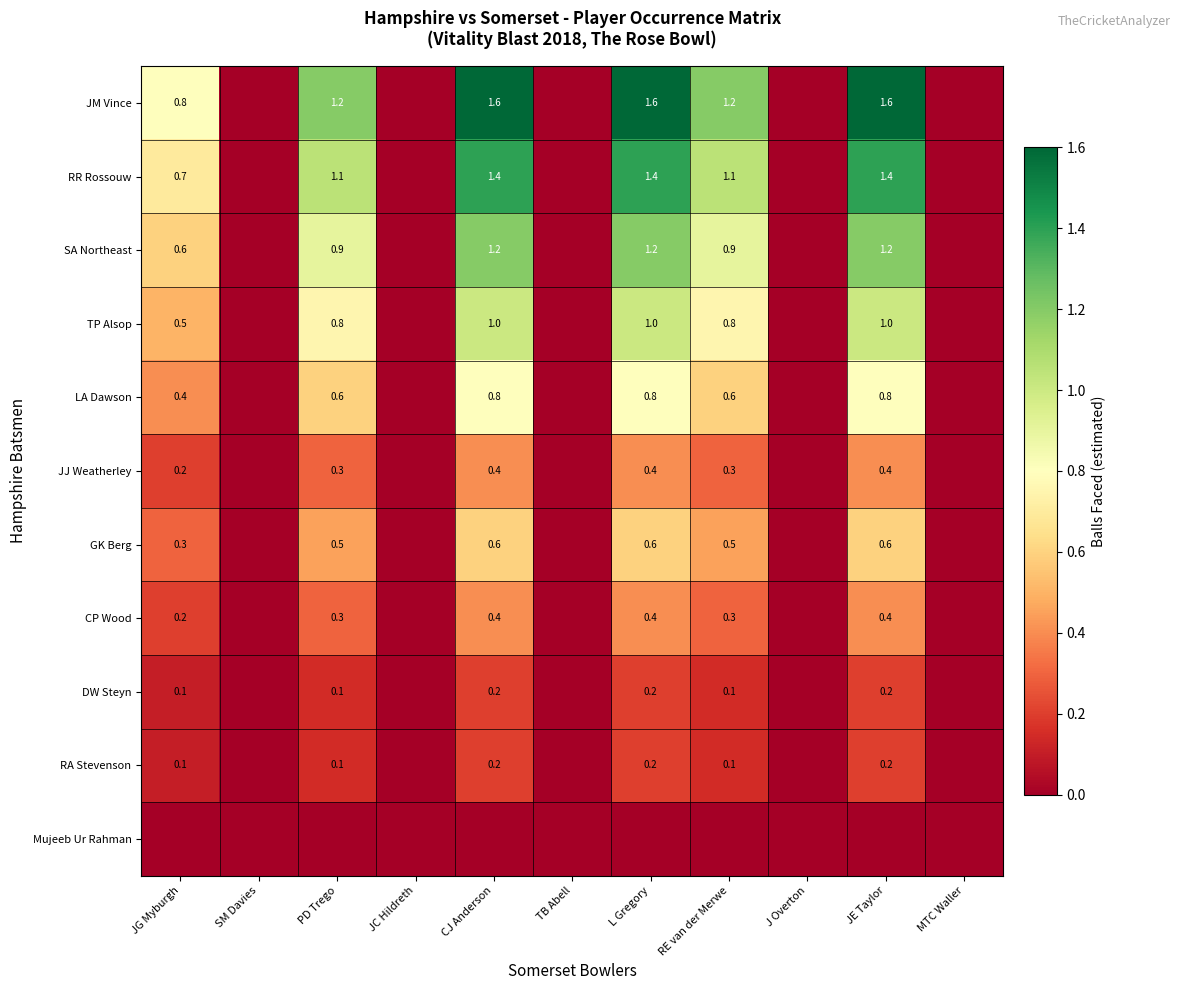

Between J Overton and JE Taylor, which is larger?

JE Taylor